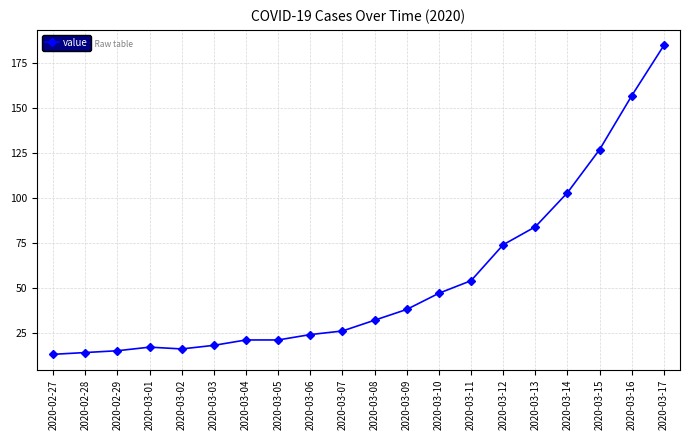

What is the average value?

54